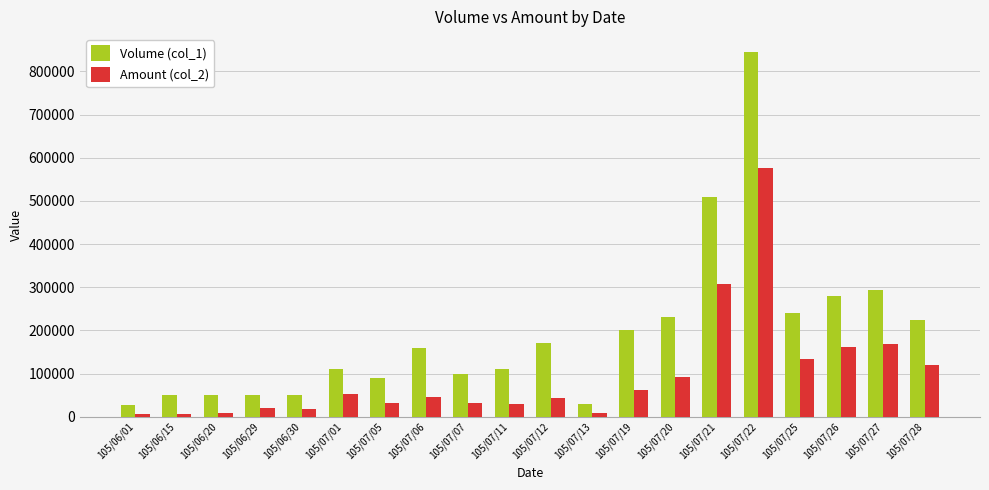

Which series has the largest total across all categories?

Volume (col_1)